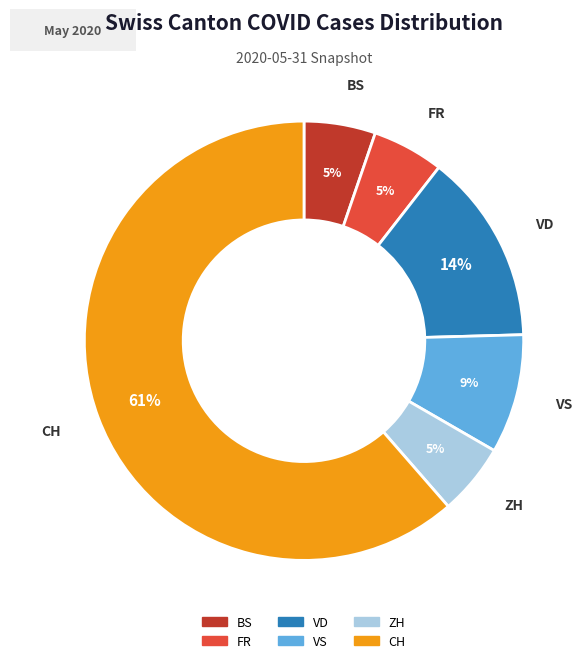

Is there a majority slice in this chart?

Yes